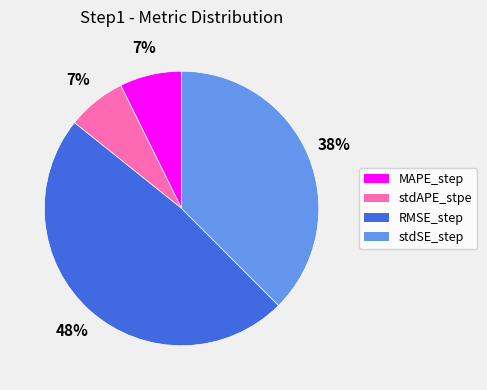

Does MAPE_step account for over 50% of the chart?

No